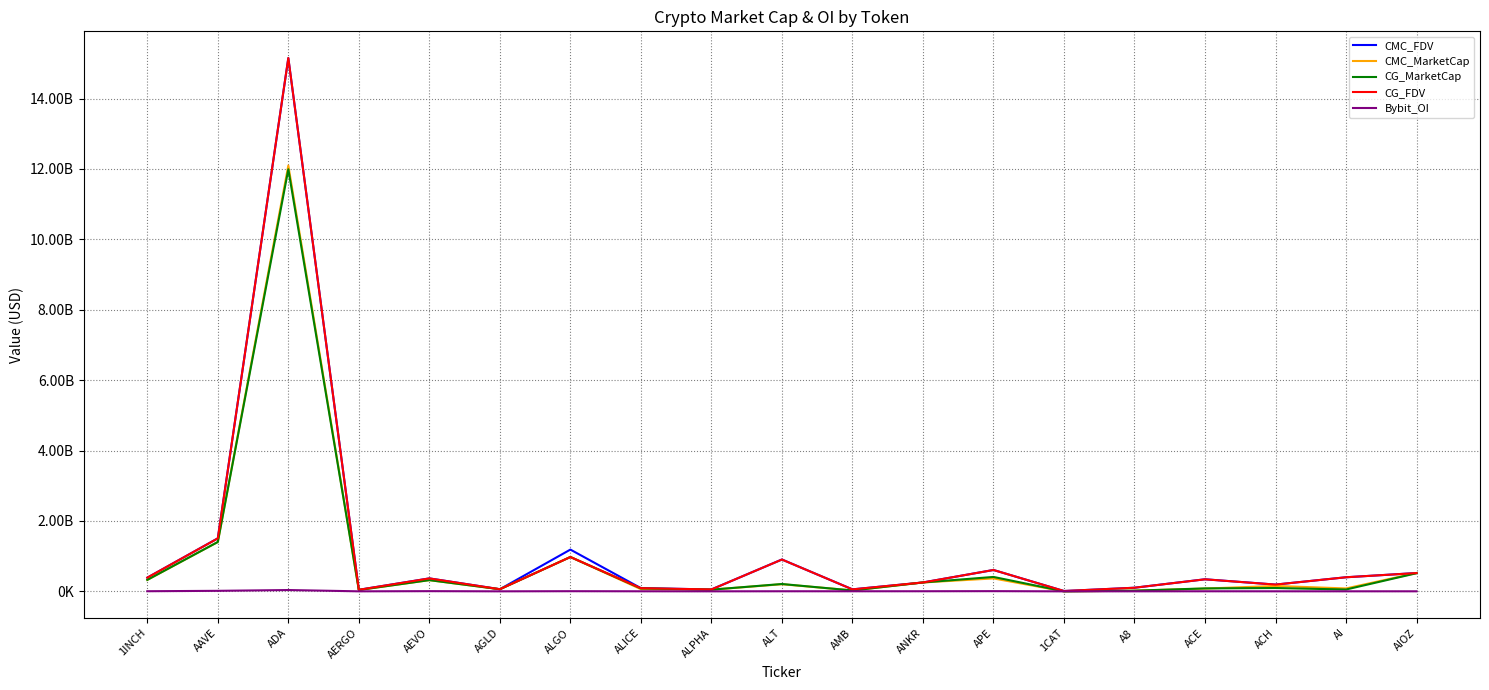

Does the chart display data point markers on the line(s)?

No